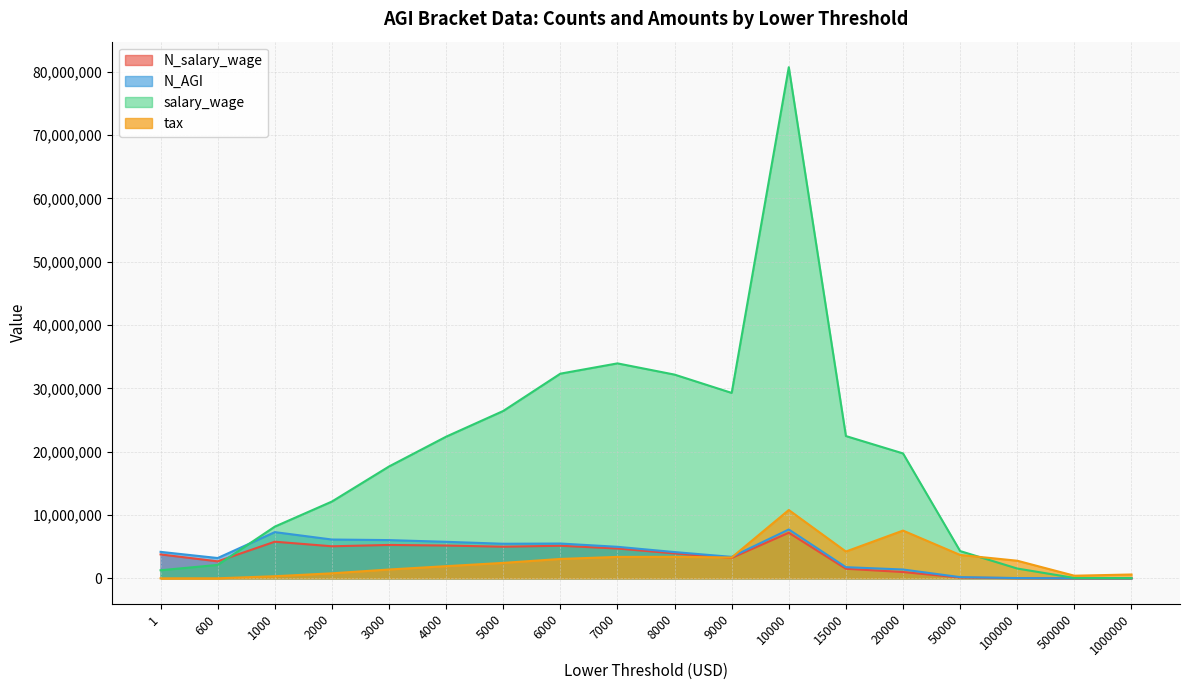

Between which two adjacent categories do tax and salary_wage first intersect?

50000 and 100000